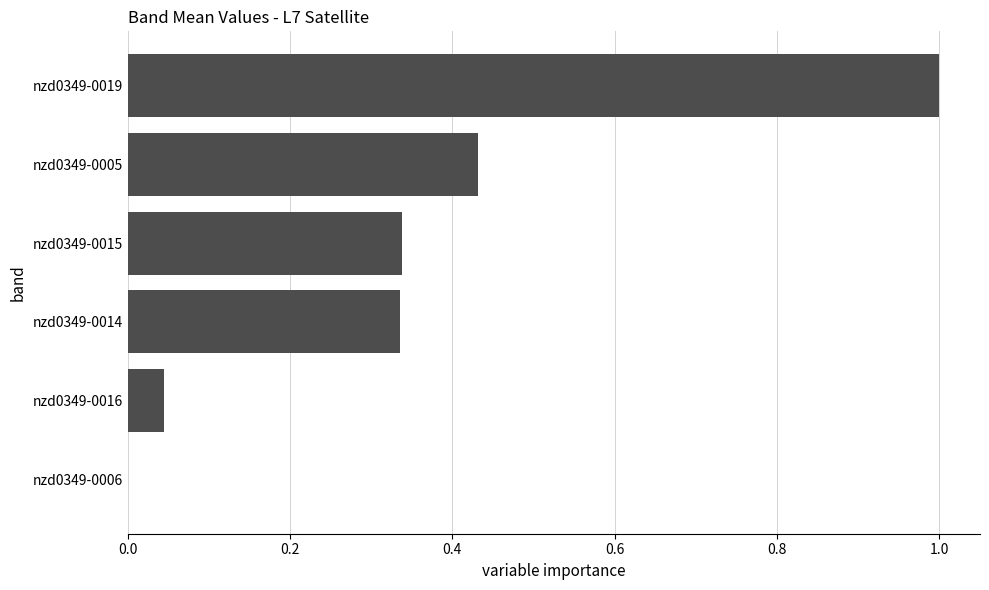

Does the chart contain stacked bars?

No